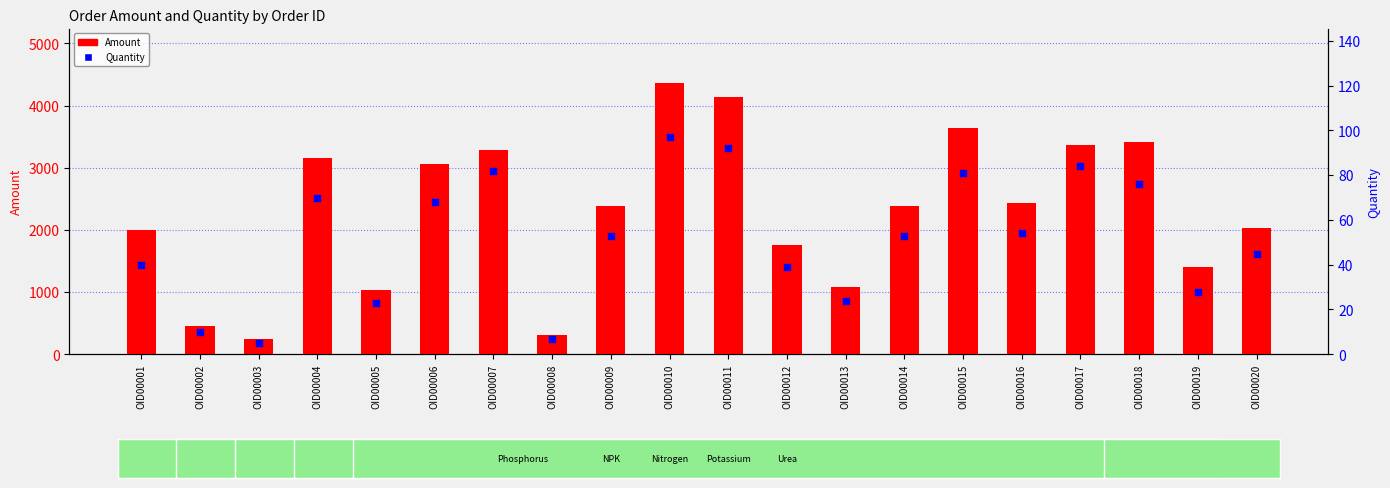

Which series has the largest total across all categories?

Amount